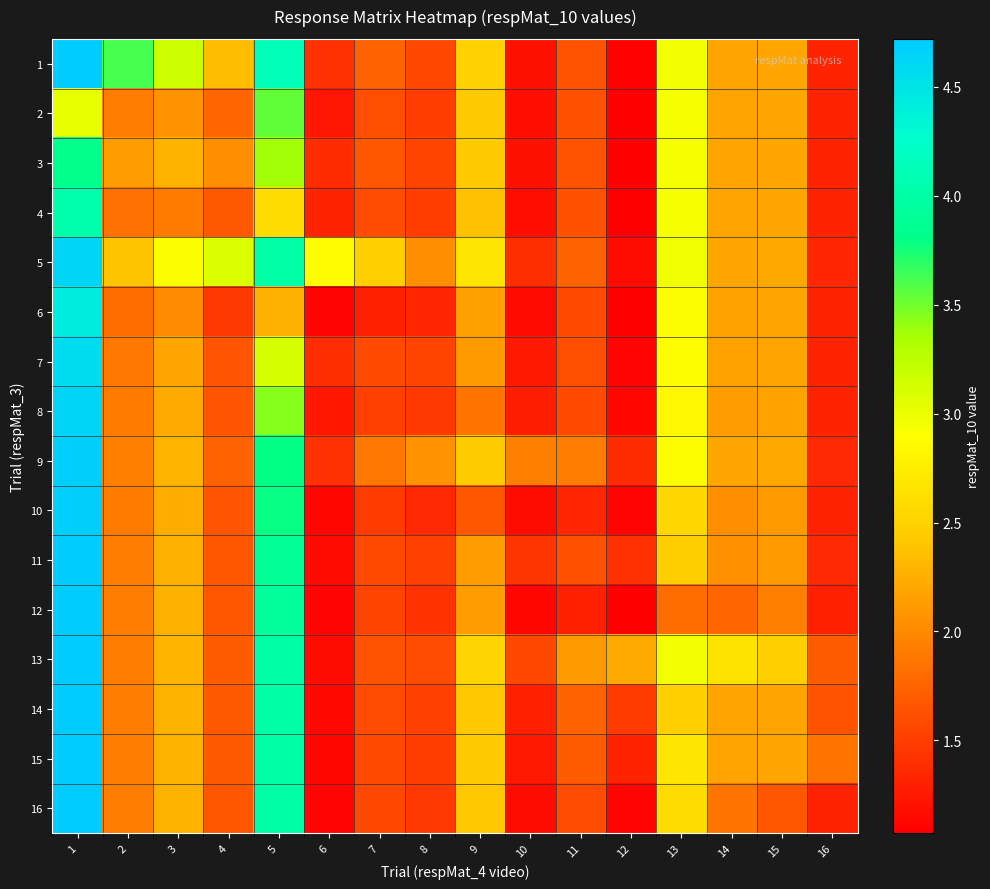

What is the spread (max minus min) of values at 10?

0.8